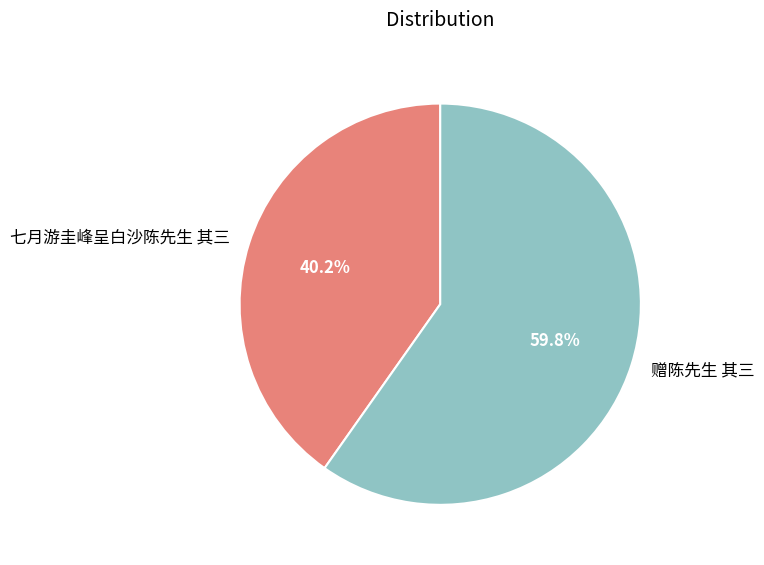

Rank the categories by value from highest to lowest.

赠陈先生 其三, 七月游圭峰呈白沙陈先生 其三